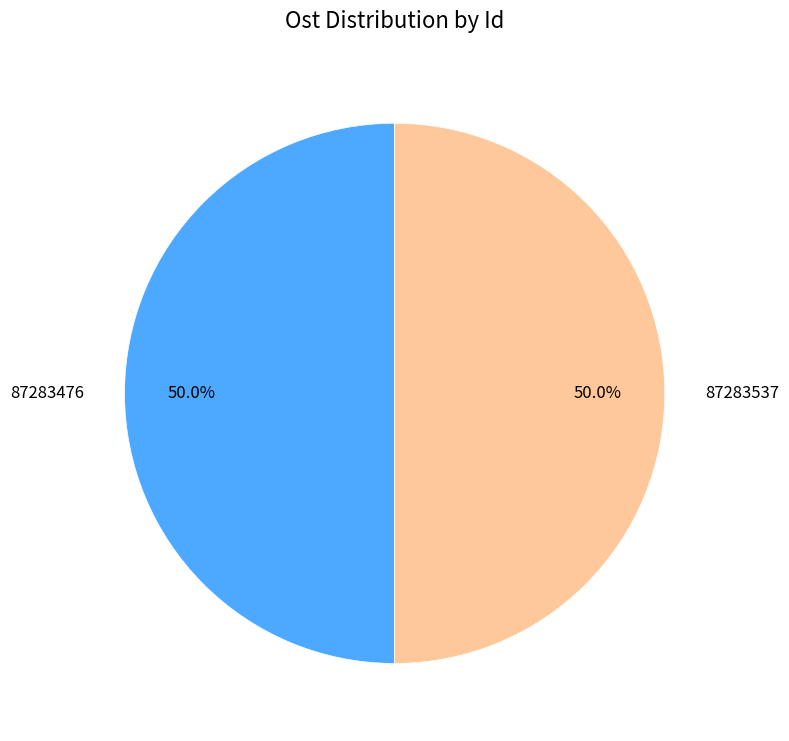

Count the number of slices in the pie.

2